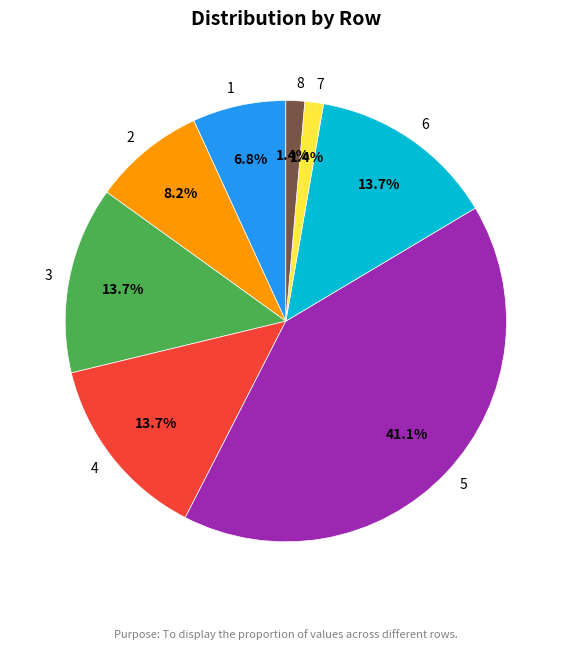

Is it true that 2 is 8% of the pie?

True